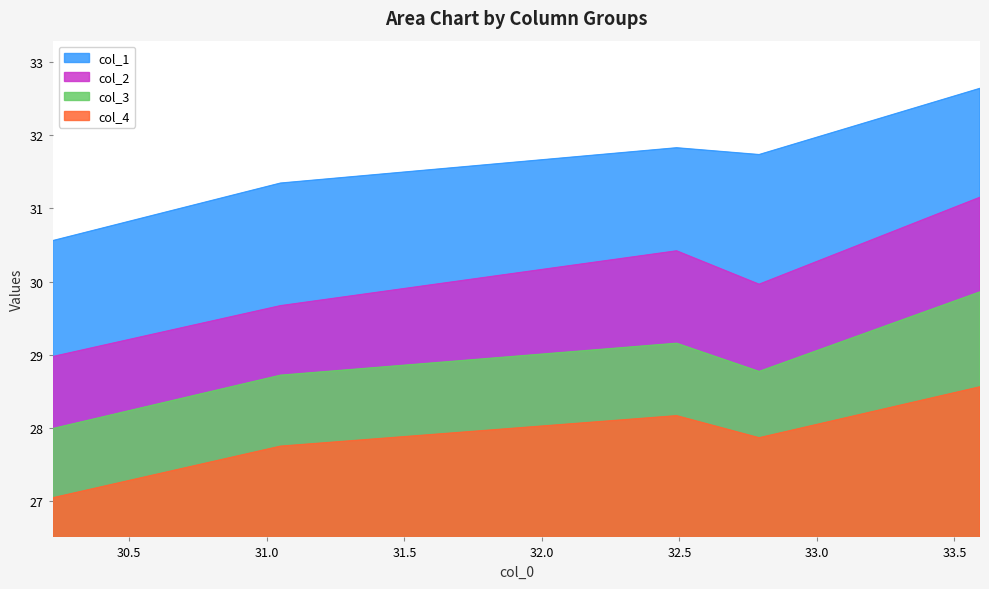

Which series has the largest total across all categories?

col_1